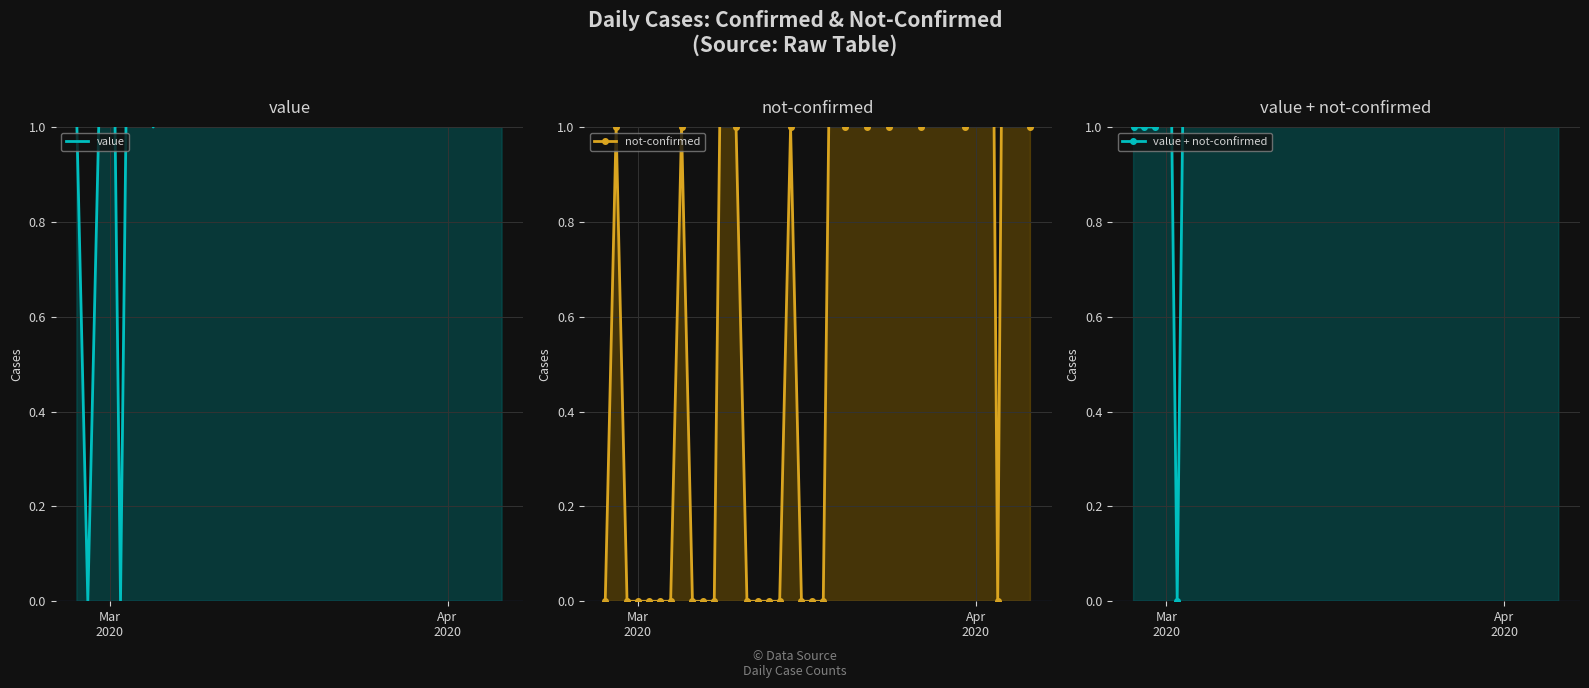

List the series in order of their peak value, highest first.

value + not-confirmed, value, not-confirmed